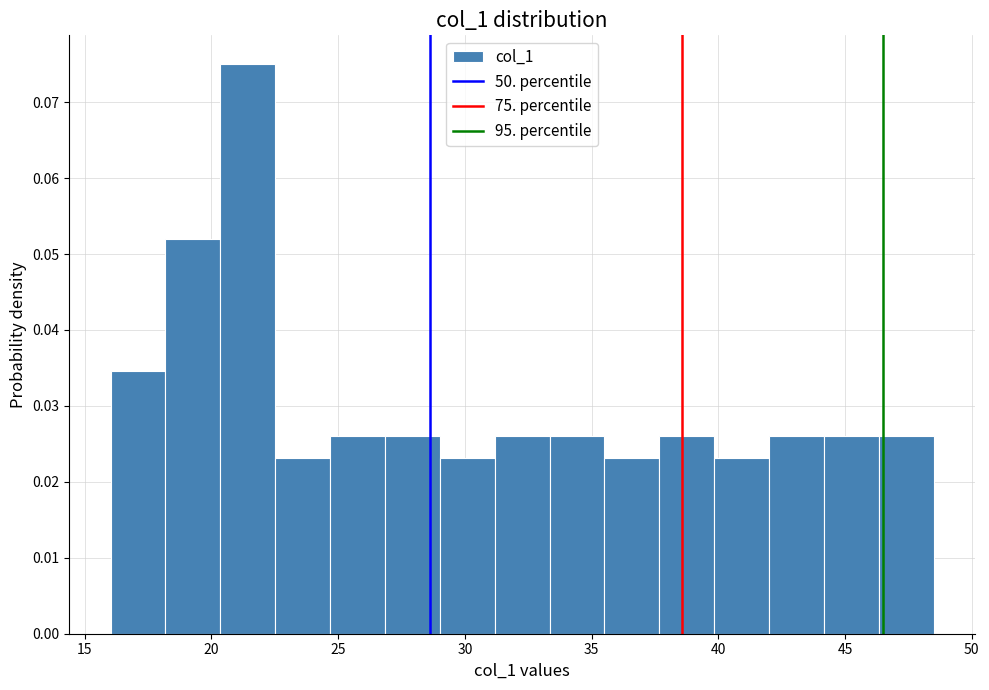

Reading left to right, transcribe this chart: for each bar, give the range it covers on the x-axis and its height. Neither the bar edges nor the heights are printed on the chart, so give them approximately, as read against the axes.

16.0 to 18.0: 0.035
18.0 to 20.5: 0.052
20.5 to 22.5: 0.075
22.5 to 24.5: 0.023
24.5 to 27.0: 0.026
27.0 to 29.0: 0.026
29.0 to 31.0: 0.023
31.0 to 33.5: 0.026
33.5 to 35.5: 0.026
35.5 to 37.5: 0.023
37.5 to 40.0: 0.026
40.0 to 42.0: 0.023
42.0 to 44.0: 0.026
44.0 to 46.5: 0.026
46.5 to 48.5: 0.026